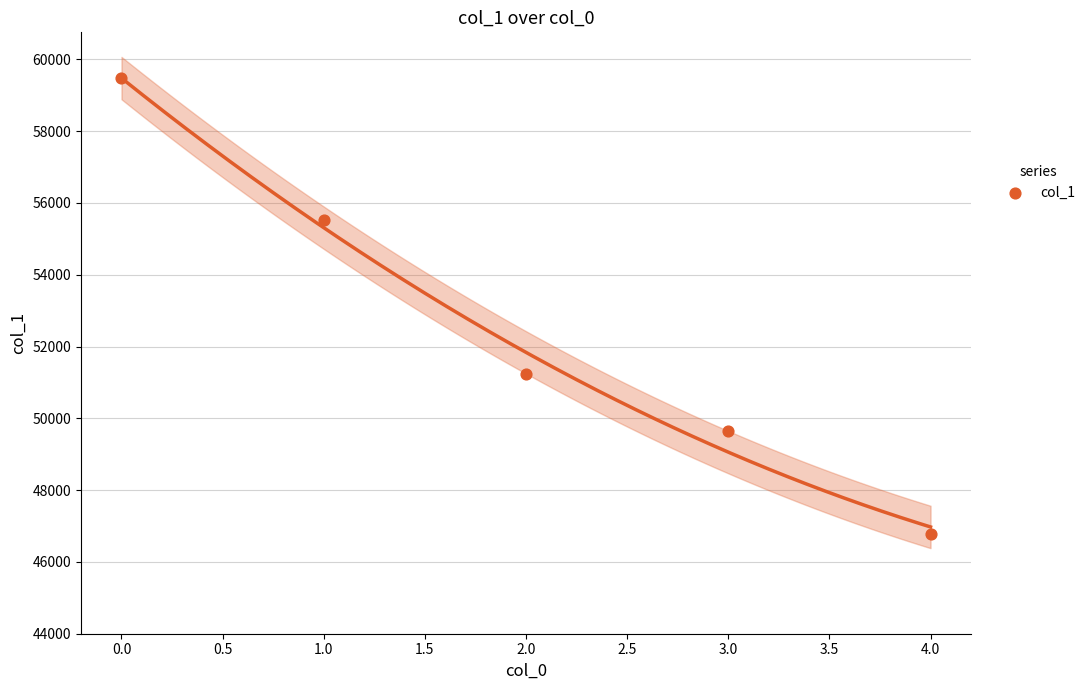

What is the change in value from 2.0 to 3.0?

-1599